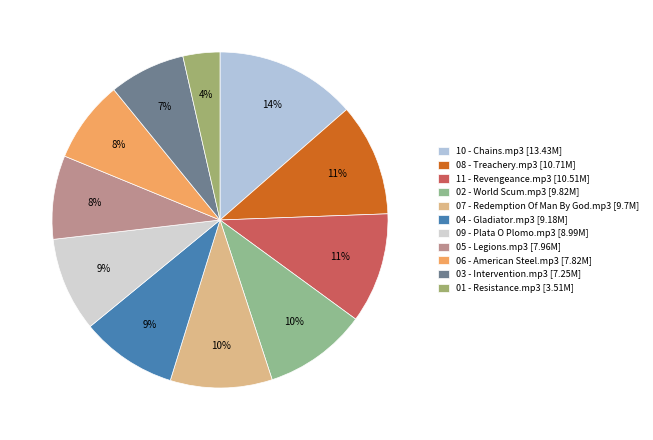

What percentage is the 05 - Legions.mp3 slice, to the nearest percent?

8%